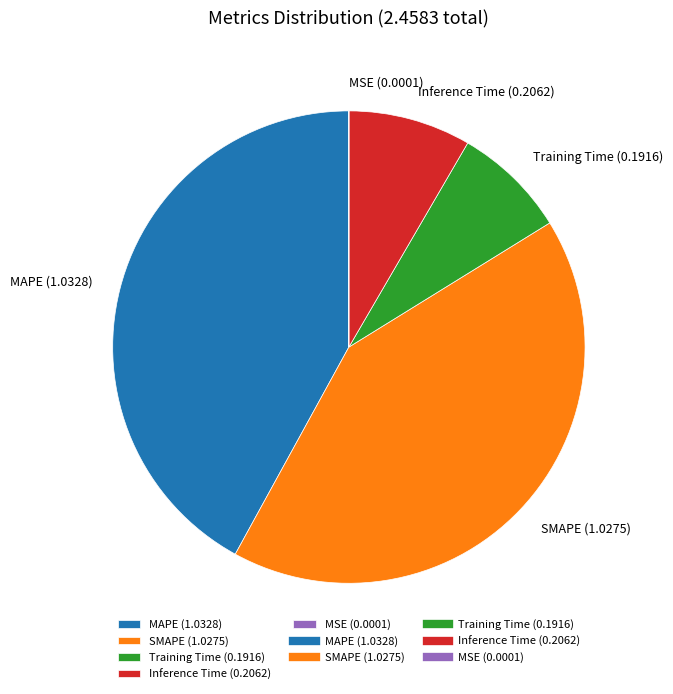

Which has a higher value, SMAPE (1.0275) or Training Time (0.1916)?

SMAPE (1.0275)